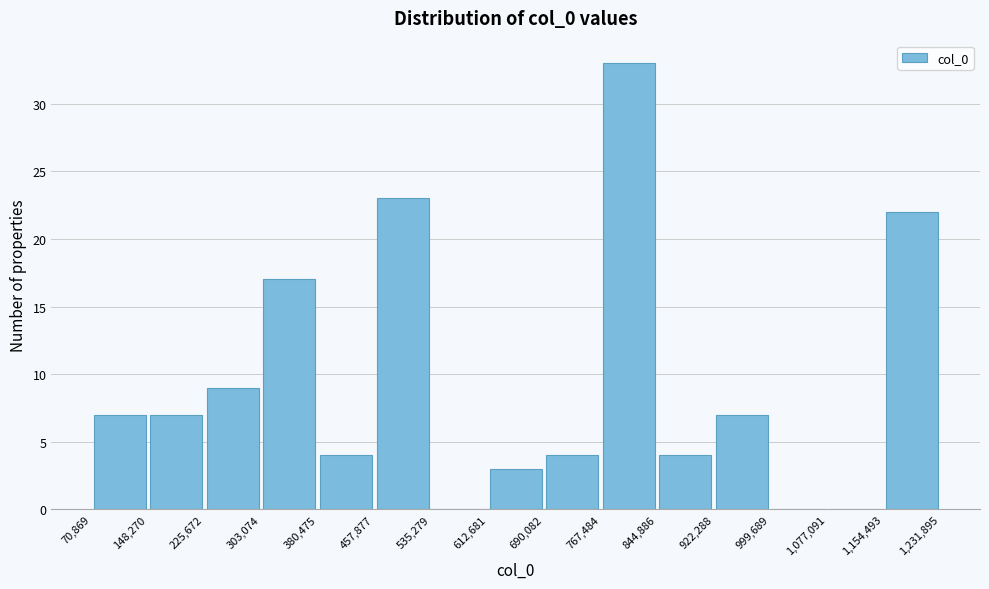

What is the height of the bar covering 303,074 to 380,475 on the x-axis? The values are not printed on the chart, so give them approximately, as read against the axis.

17